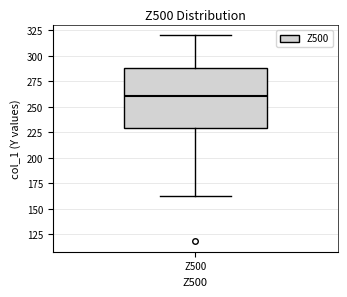

Read this box plot against the y-axis: the position of the median line, the range covered by the box, and the ends of both whiskers. The values are not printed on the chart, so give them approximately, as read against the axis.

median 260, box 230 to 290, whiskers 160 to 320